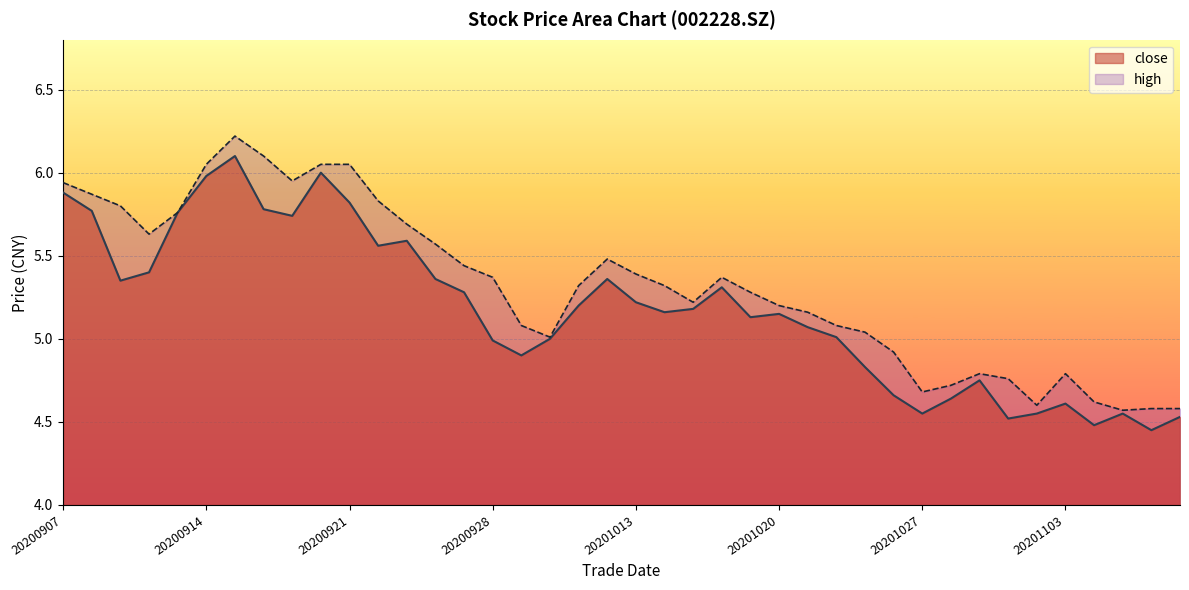

Is it true that close equals 2.8 at 20201102?

False